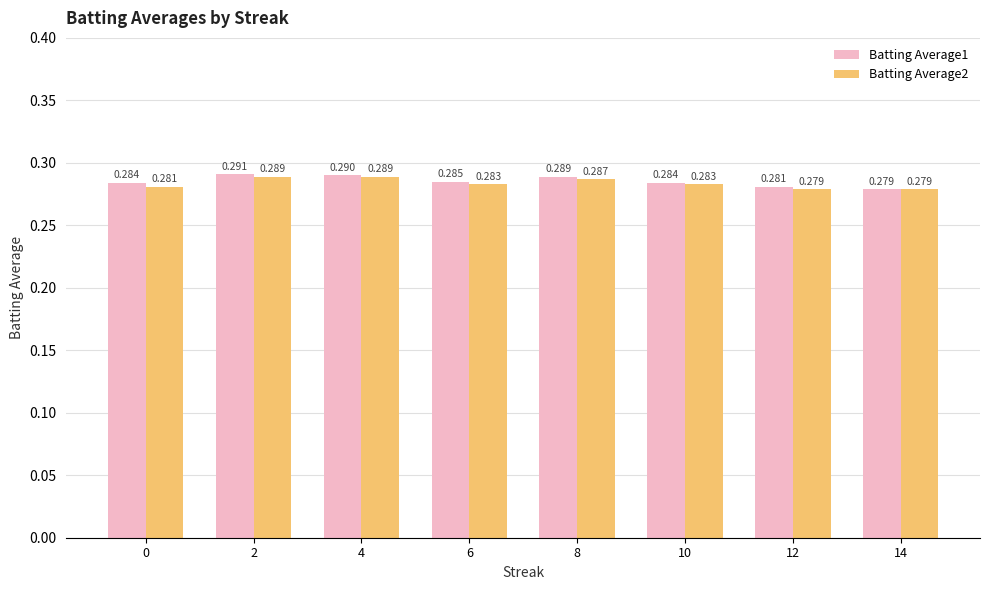

The Batting Average2 series shows 0.3 at 14. True or false?

True